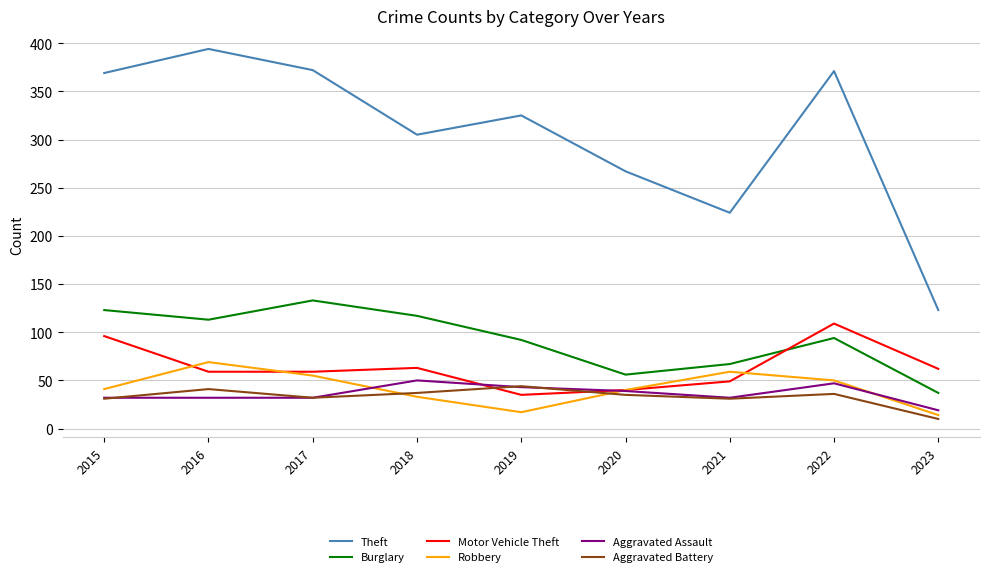

How many times do Motor Vehicle Theft and Burglary cross each other?

1